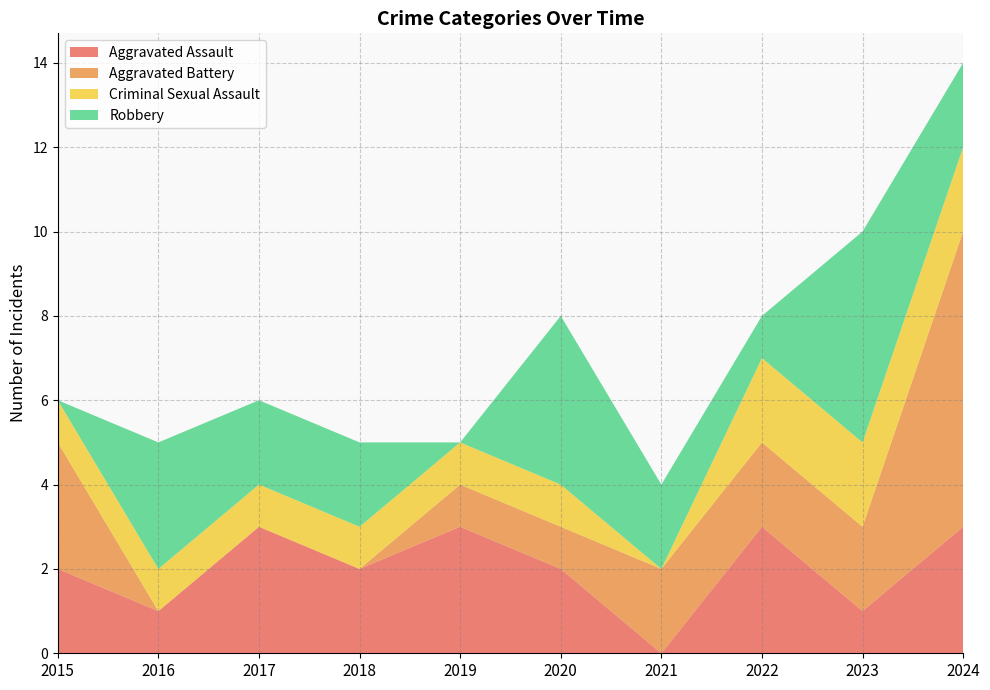

Reading left to right, what are all the values shown in this chart?

Aggravated Assault: 2	1	3	2	3	2	0	3	1	3
Aggravated Battery: 3	0	0	0	1	1	2	2	2	7
Criminal Sexual Assault: 1	1	1	1	1	1	0	2	2	2
Robbery: 0	3	2	2	0	4	2	1	5	2